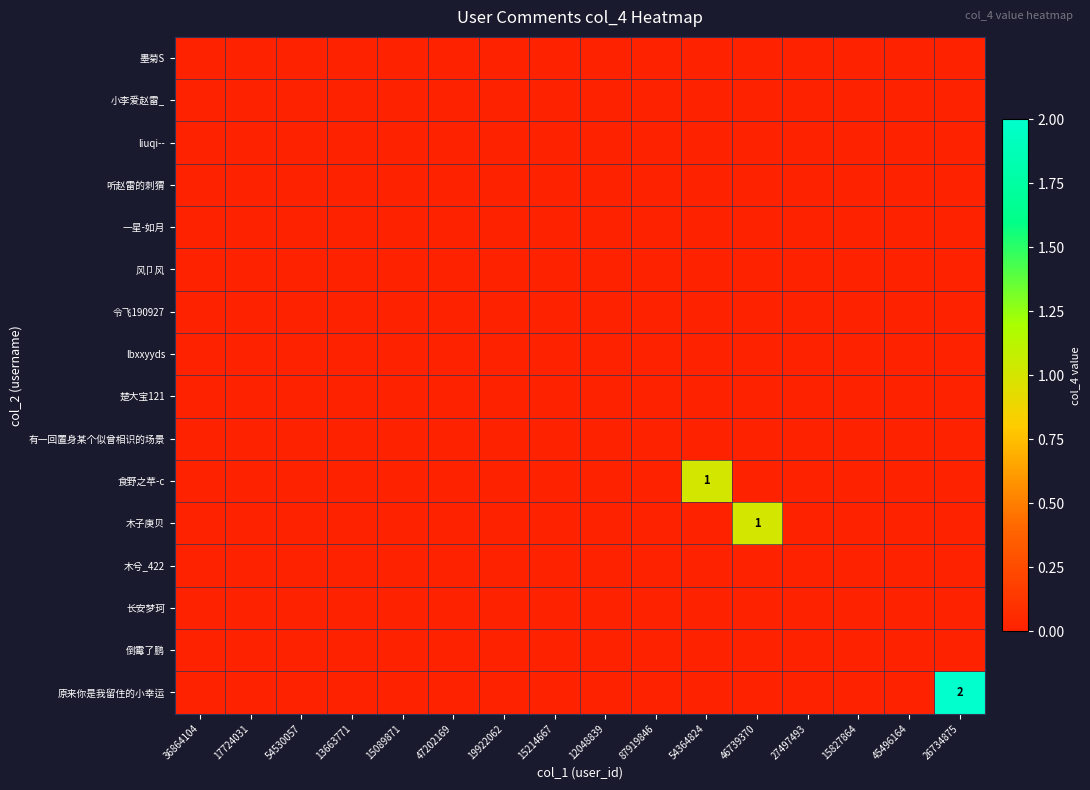

True or false: 小李爱赵雷_ has a value of 0 at 47202169.

True